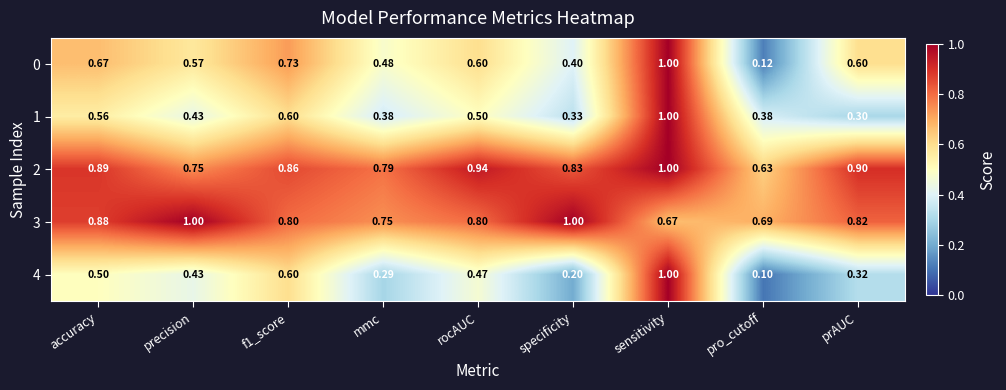

Which label corresponds to the smallest value in the chart?

pro_cutoff